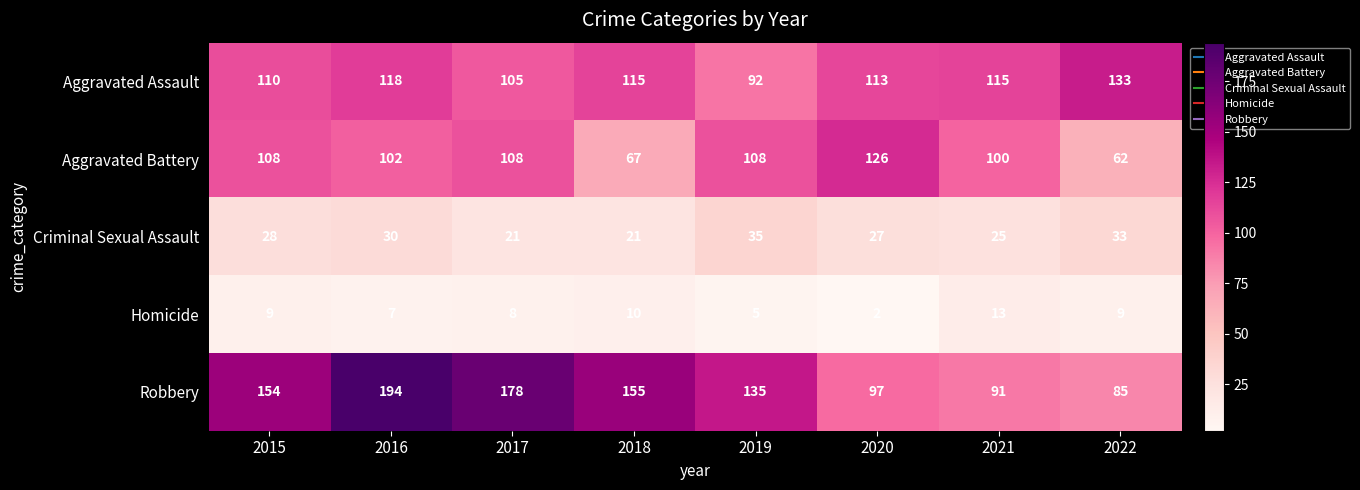

At 2022, list the series in order from smallest to largest.

Homicide, Criminal Sexual Assault, Aggravated Battery, Robbery, Aggravated Assault